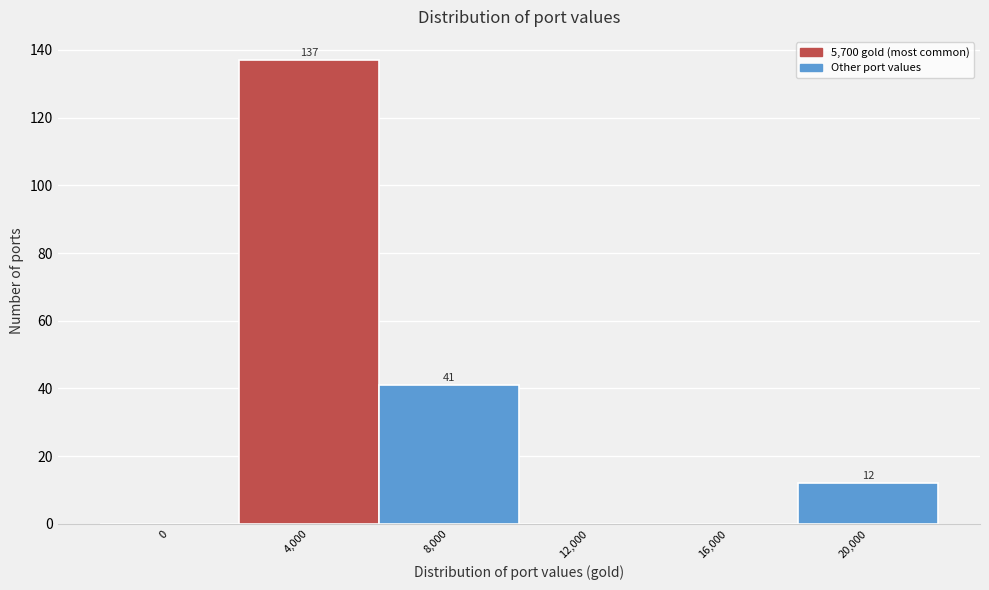

Reading left to right, transcribe all the data shown in this chart.

0=0	4,000=137	8,000=41	12,000=0	16,000=0	20,000=12